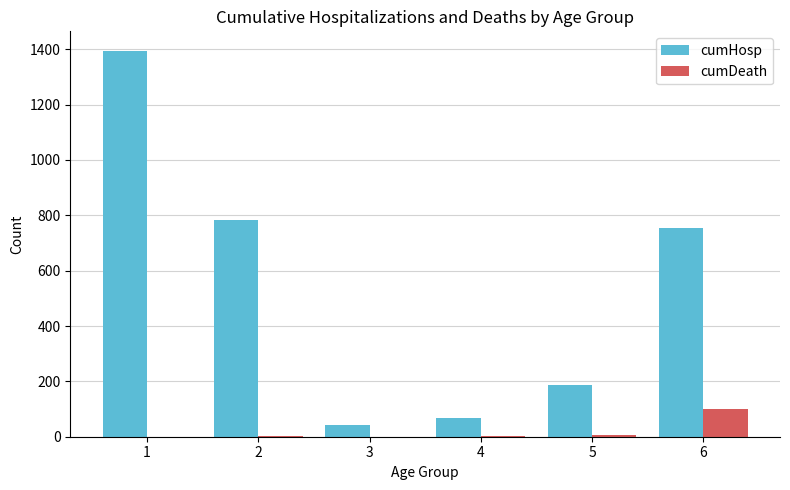

Which series has the largest total across all categories?

cumHosp